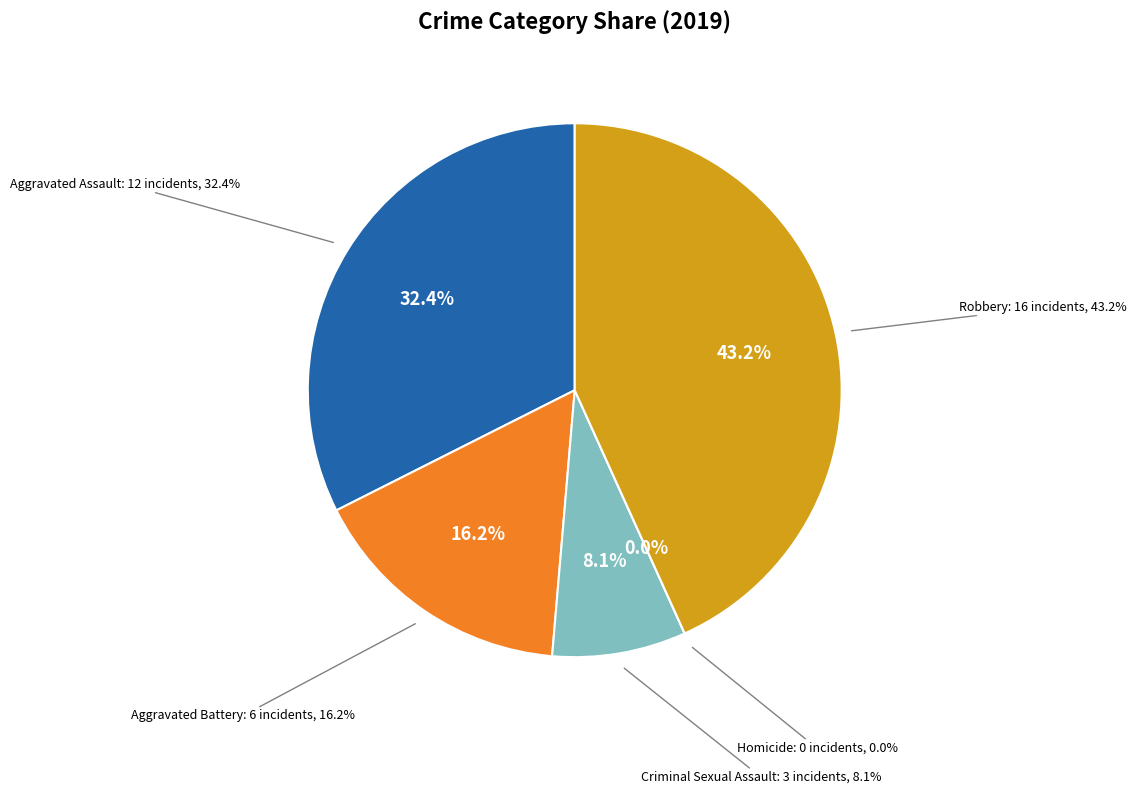

How many slices are in this pie chart?

5